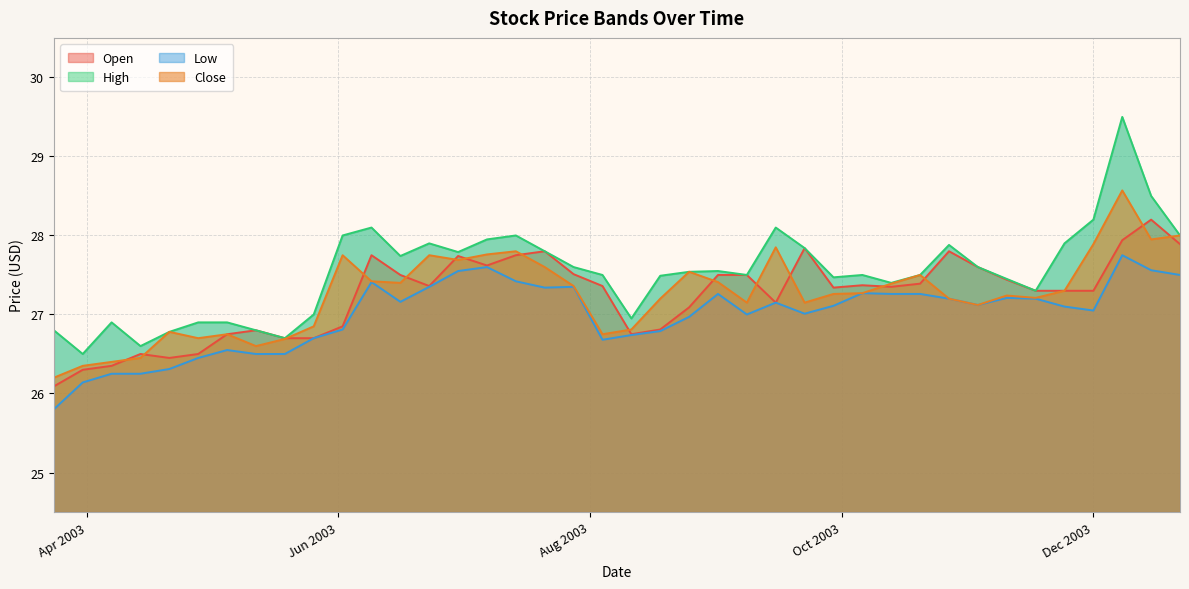

Reading left to right, what are all the values shown in this chart?

Open: 26.1	26.3	26.4	26.5	26.4	26.5	26.8	26.8	26.7	26.7	26.9	27.8	27.5	27.4	27.7	27.6	27.8	27.8	27.5	27.4	26.8	26.8	27.1	27.5	27.5	27.1	27.8	27.3	27.4	27.4	27.4	27.8	27.6	27.4	27.3	27.3	27.3	27.9	28.2	27.9
High: 26.8	26.5	26.9	26.6	26.8	26.9	26.9	26.8	26.7	27.0	28.0	28.1	27.7	27.9	27.8	27.9	28.0	27.8	27.6	27.5	26.9	27.5	27.5	27.6	27.5	28.1	27.8	27.5	27.5	27.4	27.5	27.9	27.6	27.4	27.3	27.9	28.2	29.5	28.5	28.0
Low: 25.8	26.1	26.2	26.2	26.3	26.4	26.6	26.5	26.5	26.7	26.8	27.4	27.2	27.4	27.6	27.6	27.4	27.3	27.4	26.7	26.7	26.8	27.0	27.3	27.0	27.1	27.0	27.1	27.3	27.3	27.3	27.2	27.1	27.2	27.2	27.1	27.1	27.8	27.6	27.5
Close: 26.2	26.4	26.4	26.4	26.8	26.7	26.8	26.6	26.7	26.9	27.8	27.4	27.4	27.8	27.7	27.8	27.8	27.6	27.4	26.8	26.8	27.2	27.5	27.4	27.1	27.9	27.1	27.3	27.3	27.4	27.5	27.2	27.1	27.2	27.2	27.3	27.9	28.6	27.9	28.0